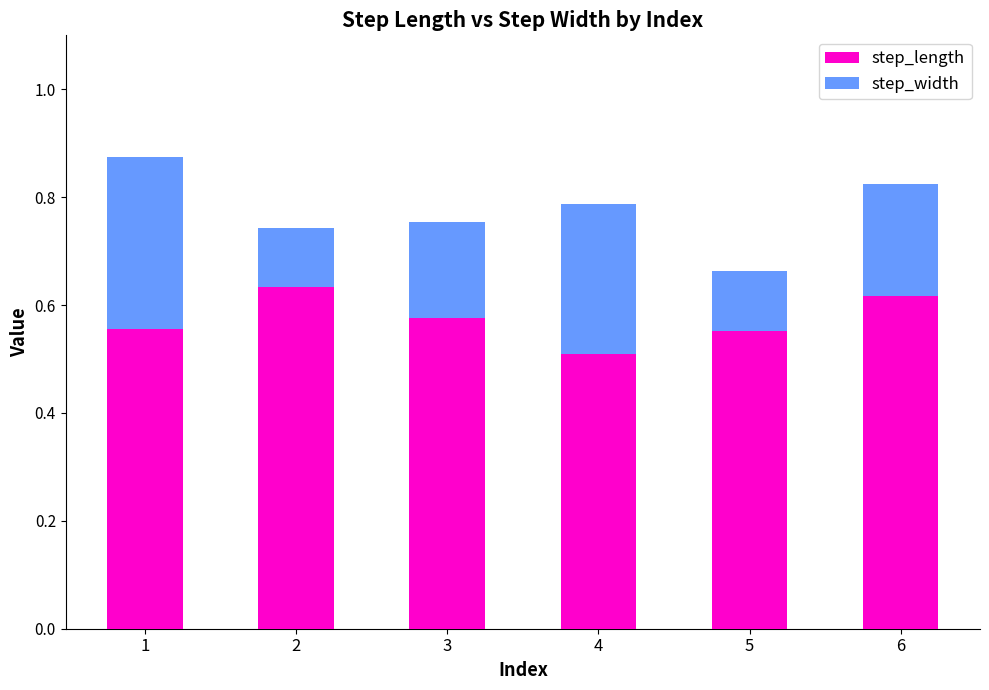

How many step_length values are between 0 and 1?

6